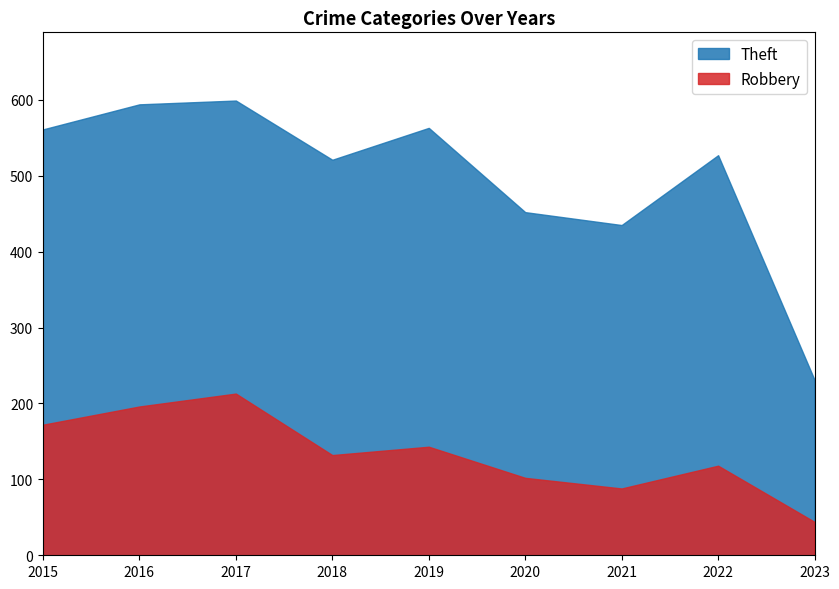

Rank the categories by Theft value from lowest to highest.

2023, 2021, 2020, 2018, 2022, 2015, 2019, 2016, 2017